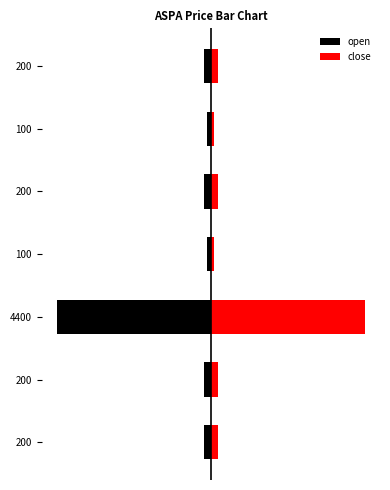

List the series in order of their overall mean, highest first.

close, open